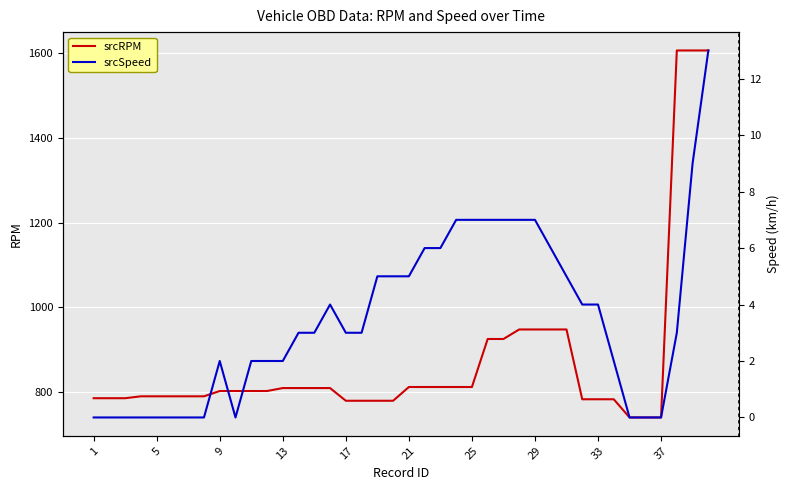

How many values in the srcRPM series exceed 802?

18